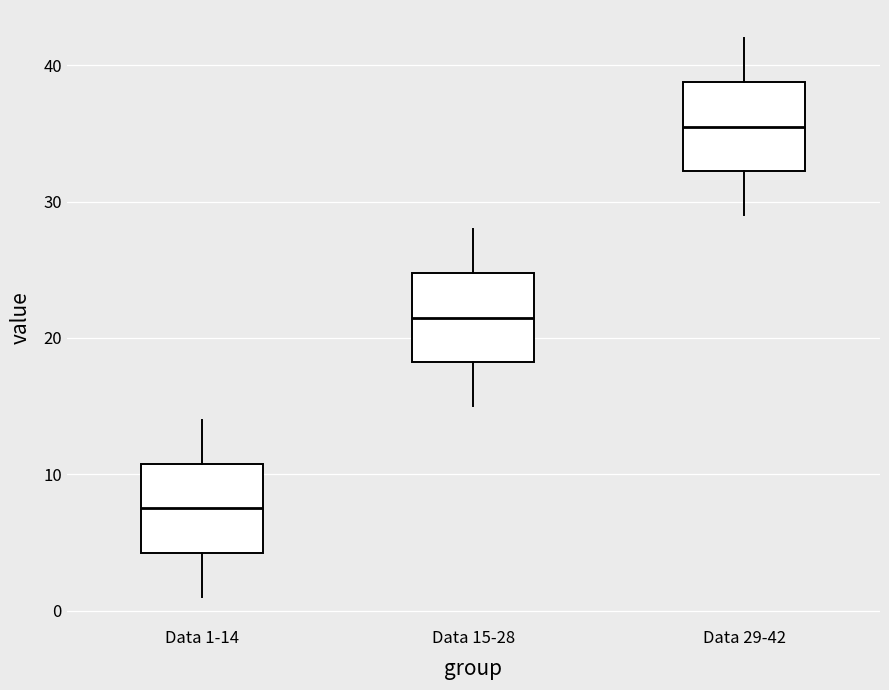

Reading left to right, read every box against the y-axis: the position of its median line, the range the box covers, and the ends of its whiskers. The values are not printed on the chart, so give them approximately, as read against the axis.

Data 1-14: median 8, box 4 to 11, whiskers 1 to 14
Data 15-28: median 22, box 18 to 25, whiskers 15 to 28
Data 29-42: median 36, box 32 to 39, whiskers 29 to 42